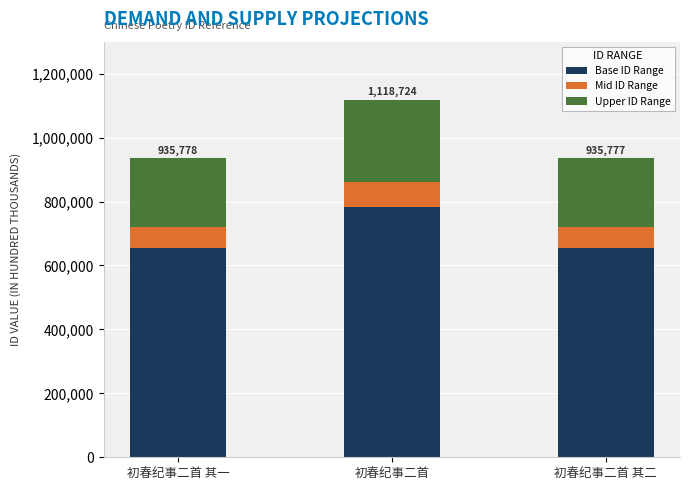

Where is Base ID Range nearest to the value 719075?

初春纪事二首 其一